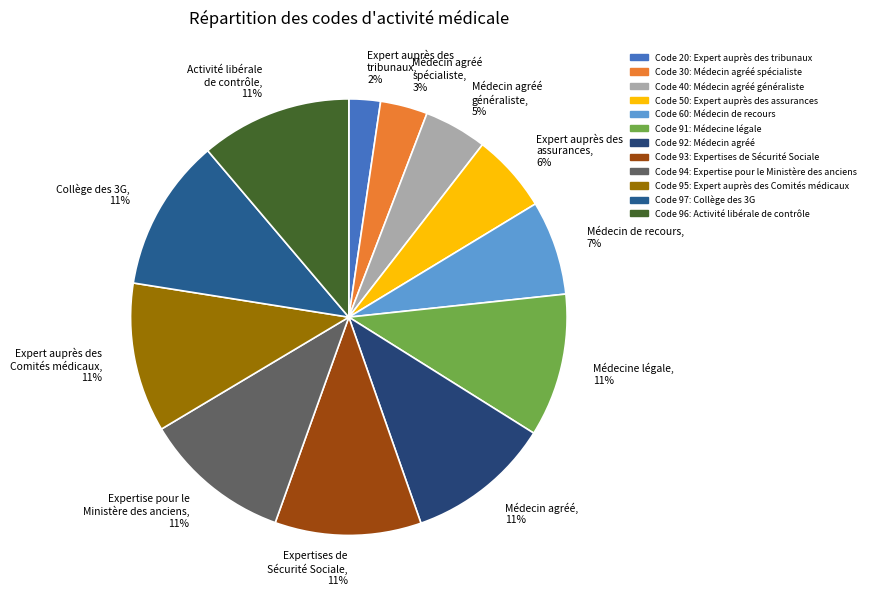

Does any single category account for the majority?

No